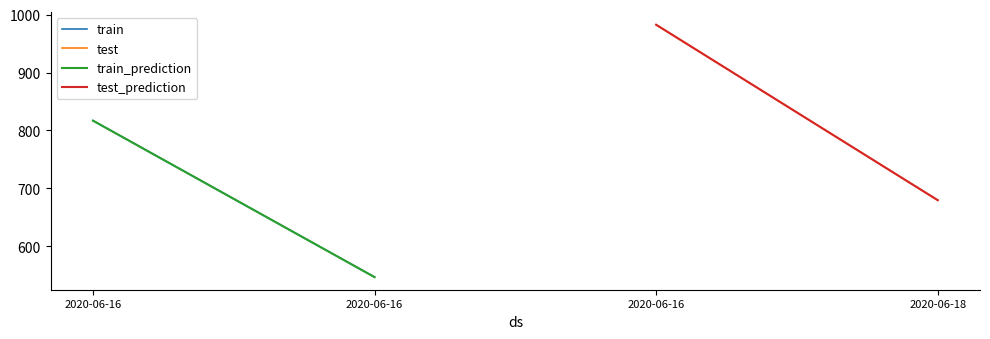

Reading right to left, what are all the values shown in this chart?

train: 547.0	817.0
test: 679.7	982.4
train_prediction: 547.0	817.0
test_prediction: 679.7	982.4